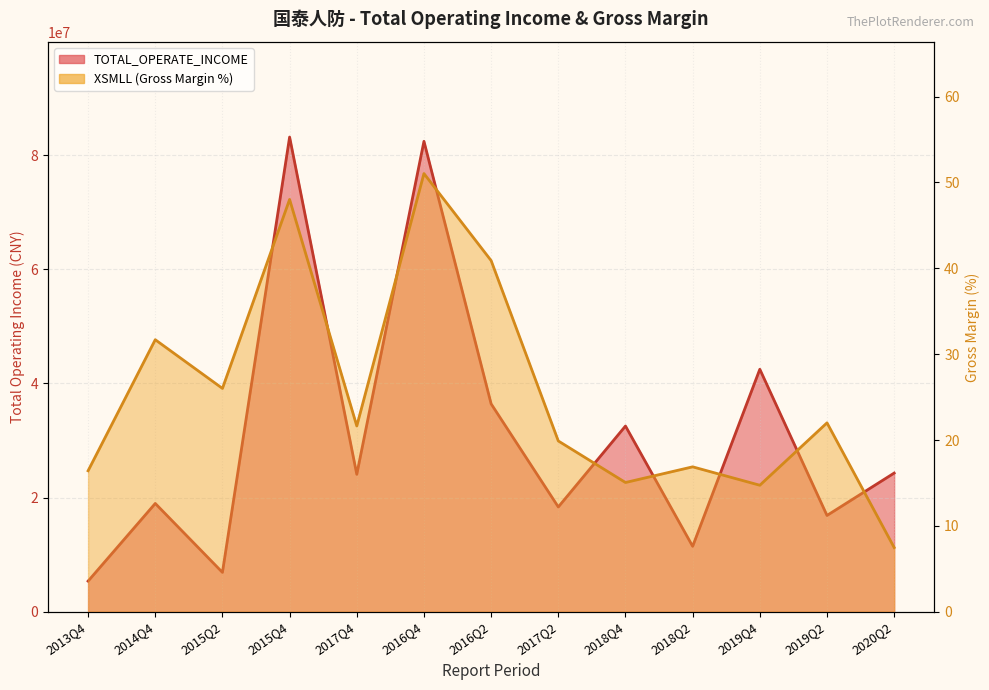

Rank the categories by XSMLL value from lowest to highest.

2020Q2, 2019Q4, 2018Q4, 2013Q4, 2018Q2, 2017Q2, 2017Q4, 2019Q2, 2015Q2, 2014Q4, 2016Q2, 2015Q4, 2016Q4